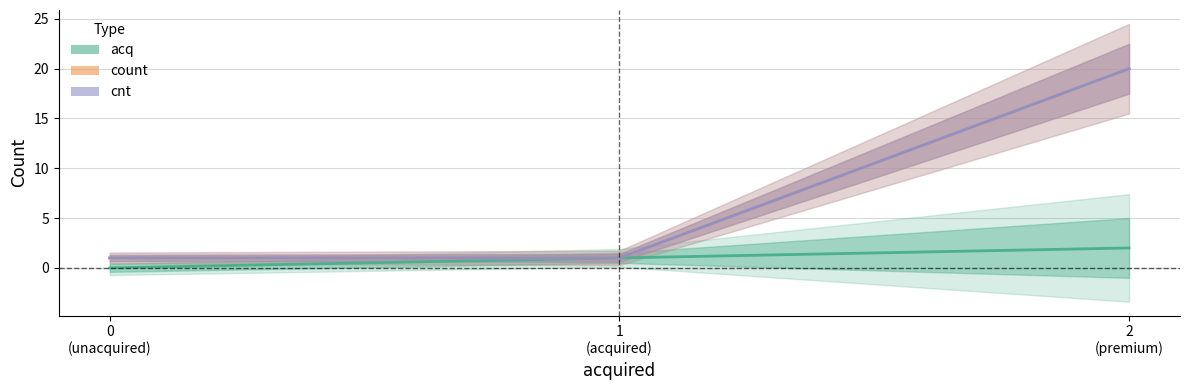

True or false: acq has a value of 2 at 2
(premium).

True